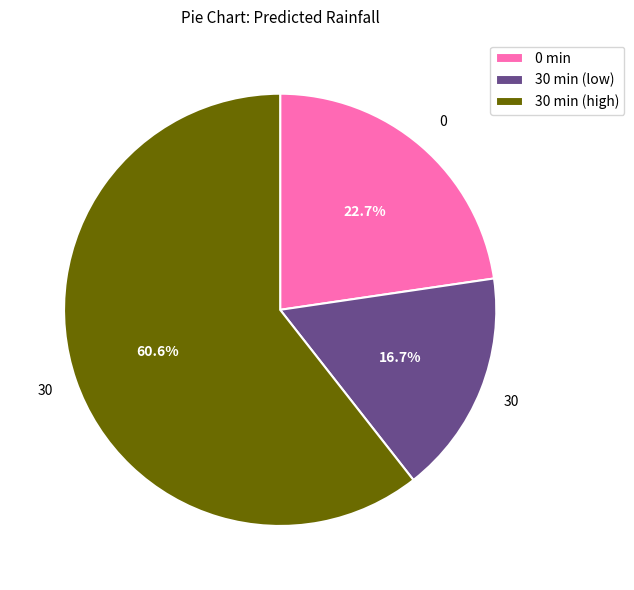

What is the majority slice?

30 min (high)